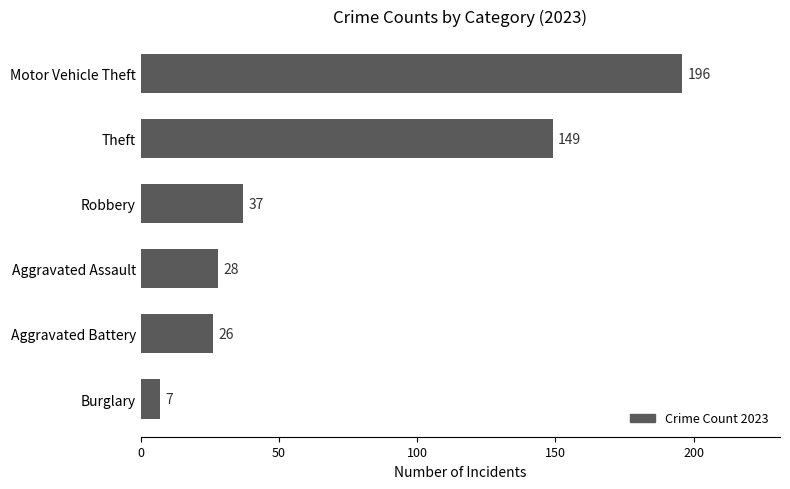

What is the change in value from Burglary to Robbery?

+30